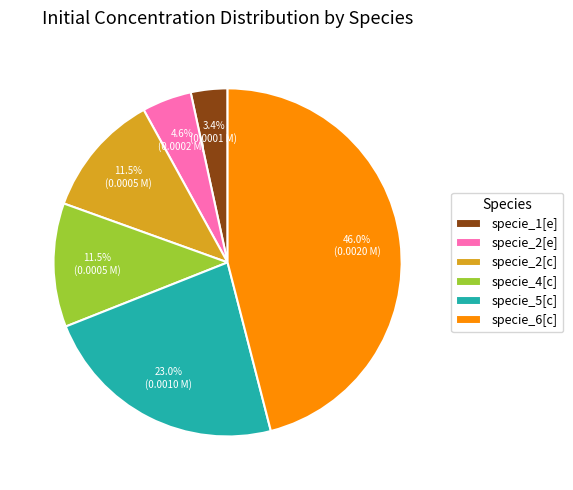

To the nearest percent, what is the combined percentage of specie_5[c] and specie_4[c]?

34%